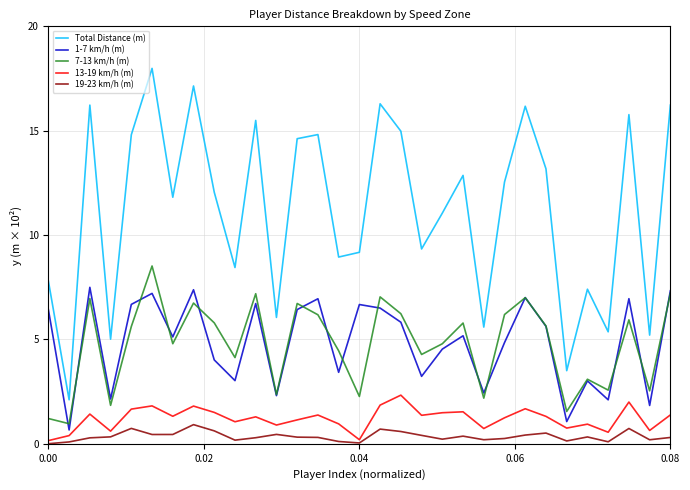

Which series has the largest range (max minus min)?

Total Distance (m)